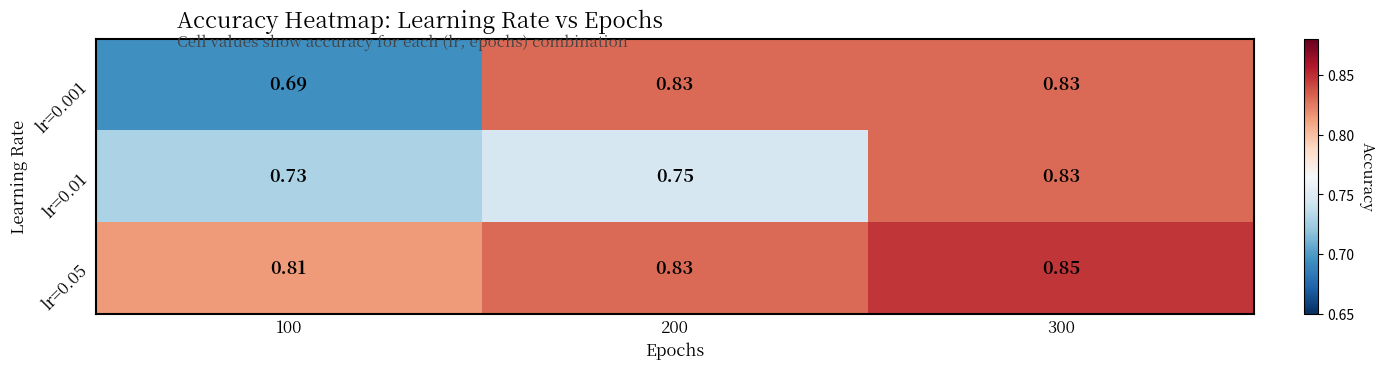

Is the value of lr=0.05 at 300 greater than the value of lr=0.01 at 200?

Yes